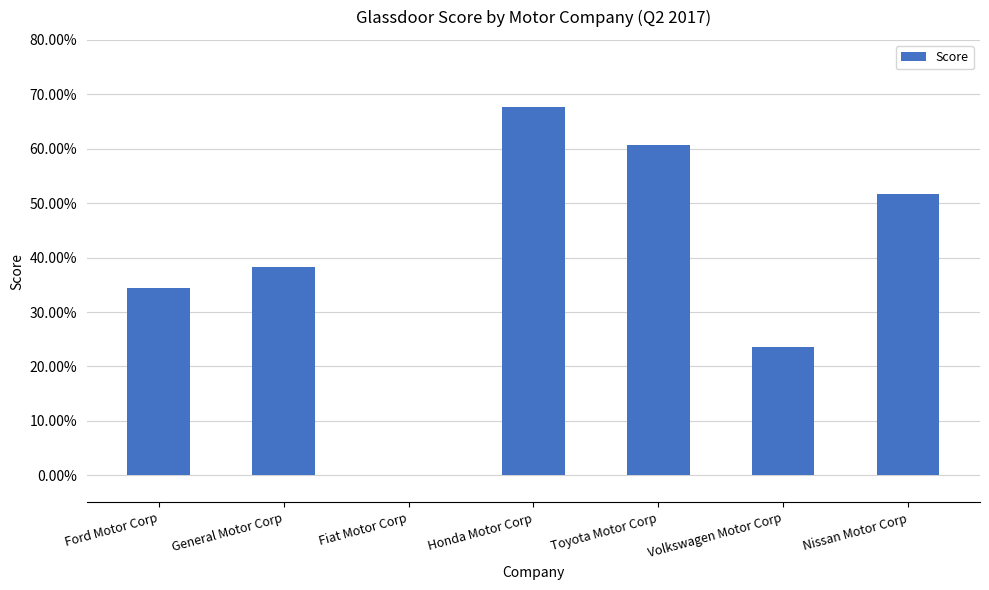

What is the change in value from Ford Motor Corp to Fiat Motor Corp?

-0.3